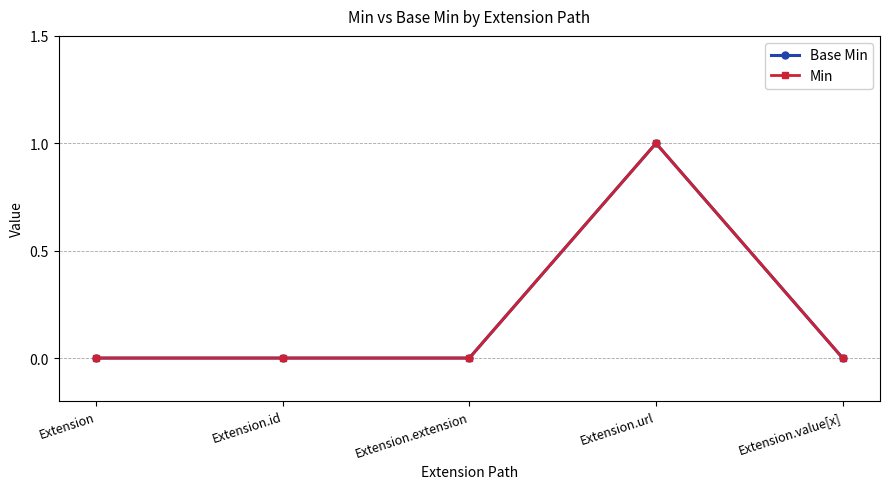

Is this an area chart (filled region under the line)?

No